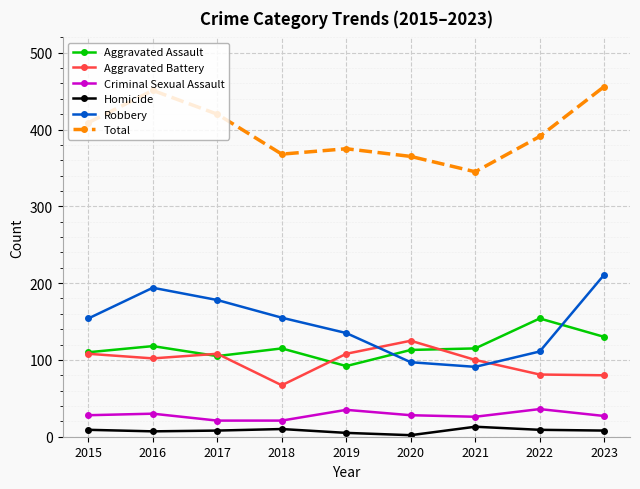

At how many categories does at least one series exceed 350?

8